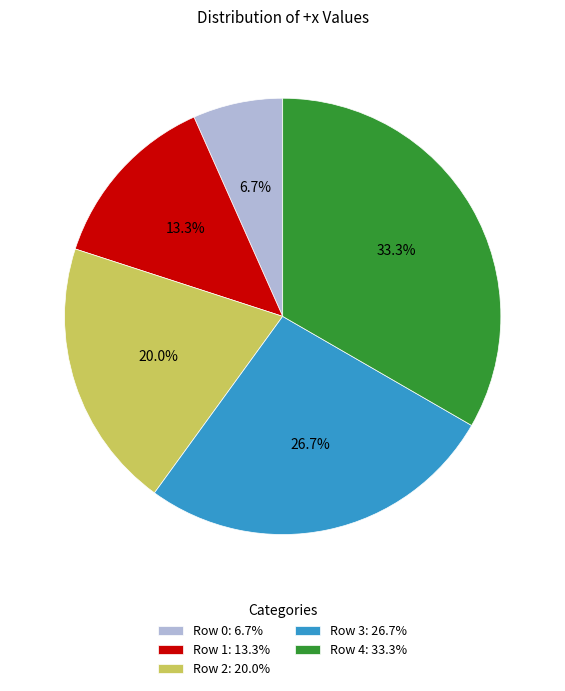

Does Row 0 account for over 50% of the chart?

No